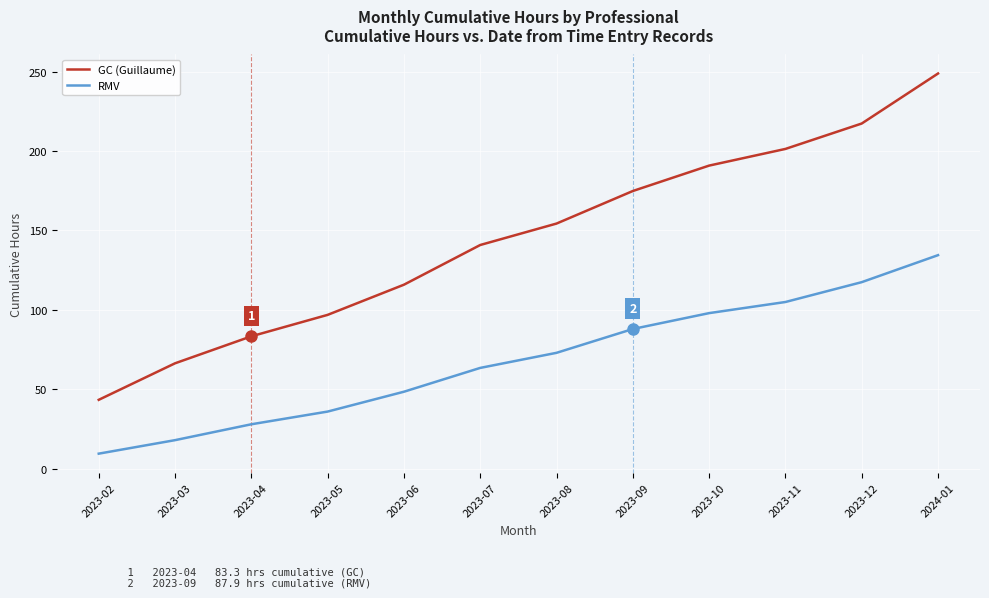

Which series has the widest spread of values?

GC (Guillaume)